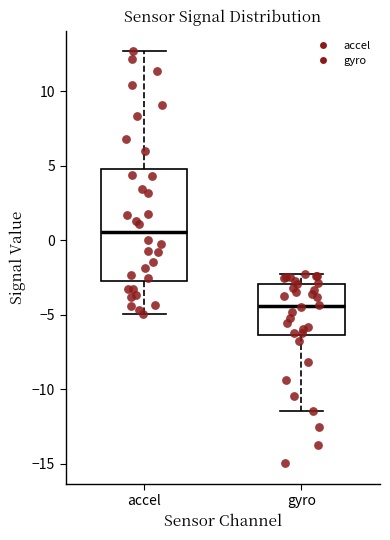

Which box is the tallest, from its lower edge to its upper edge?

accel